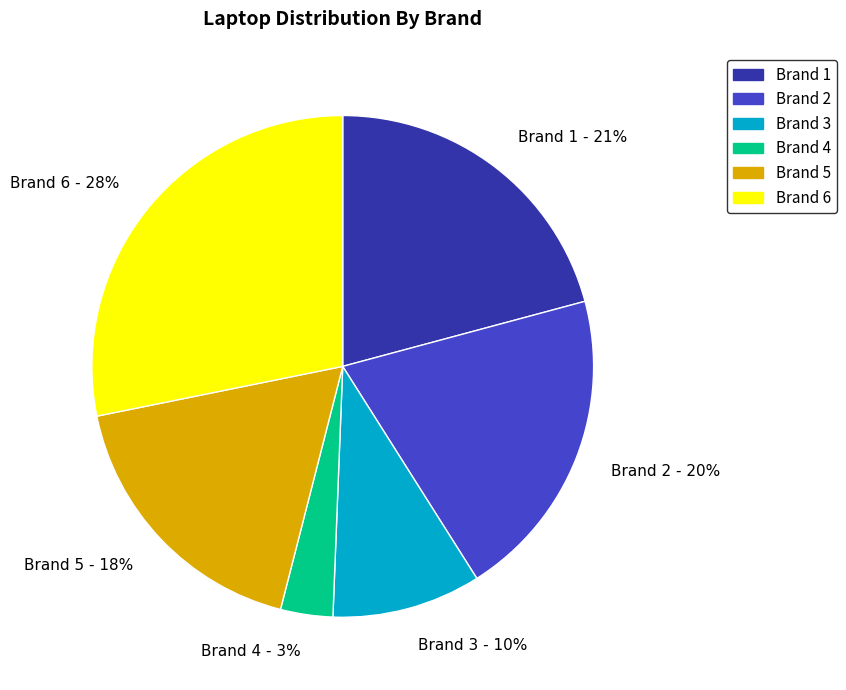

Is there any slice that represents more than half of the pie?

No